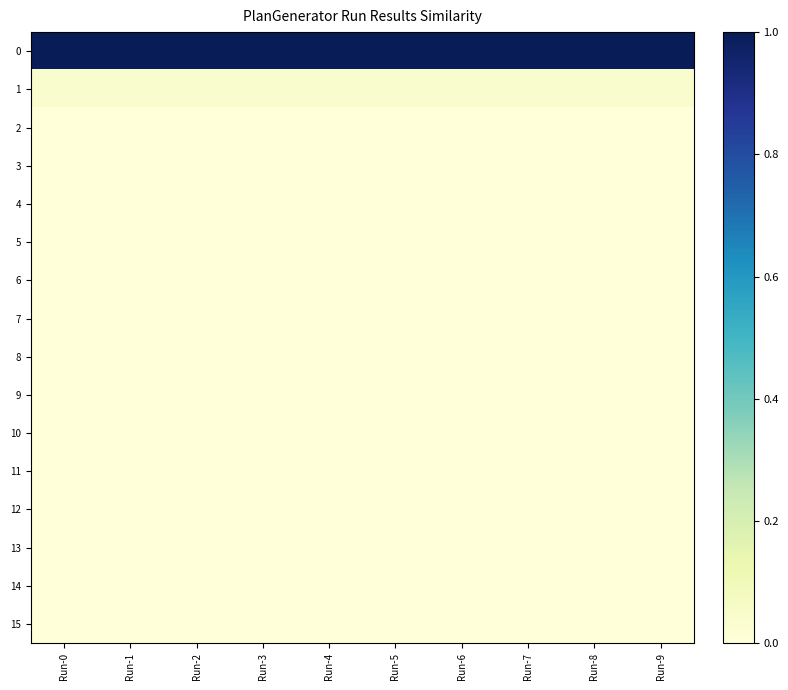

What is the greatest value displayed?

1.0